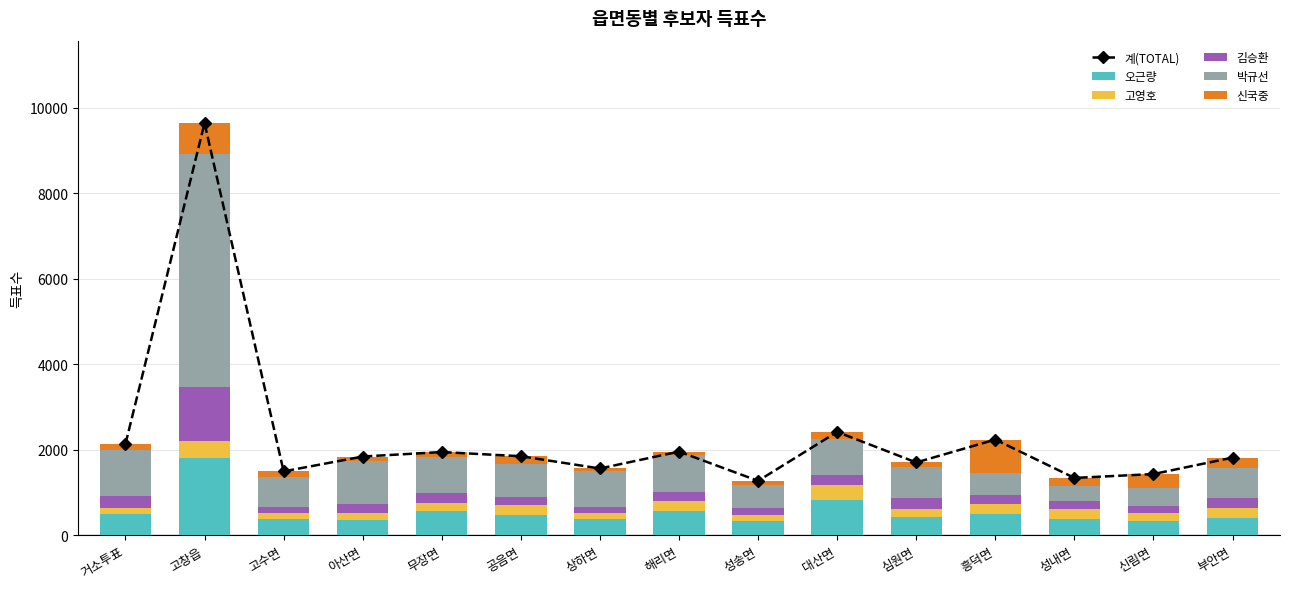

True or false: 오근량 has a value of 816 at 대산면.

True